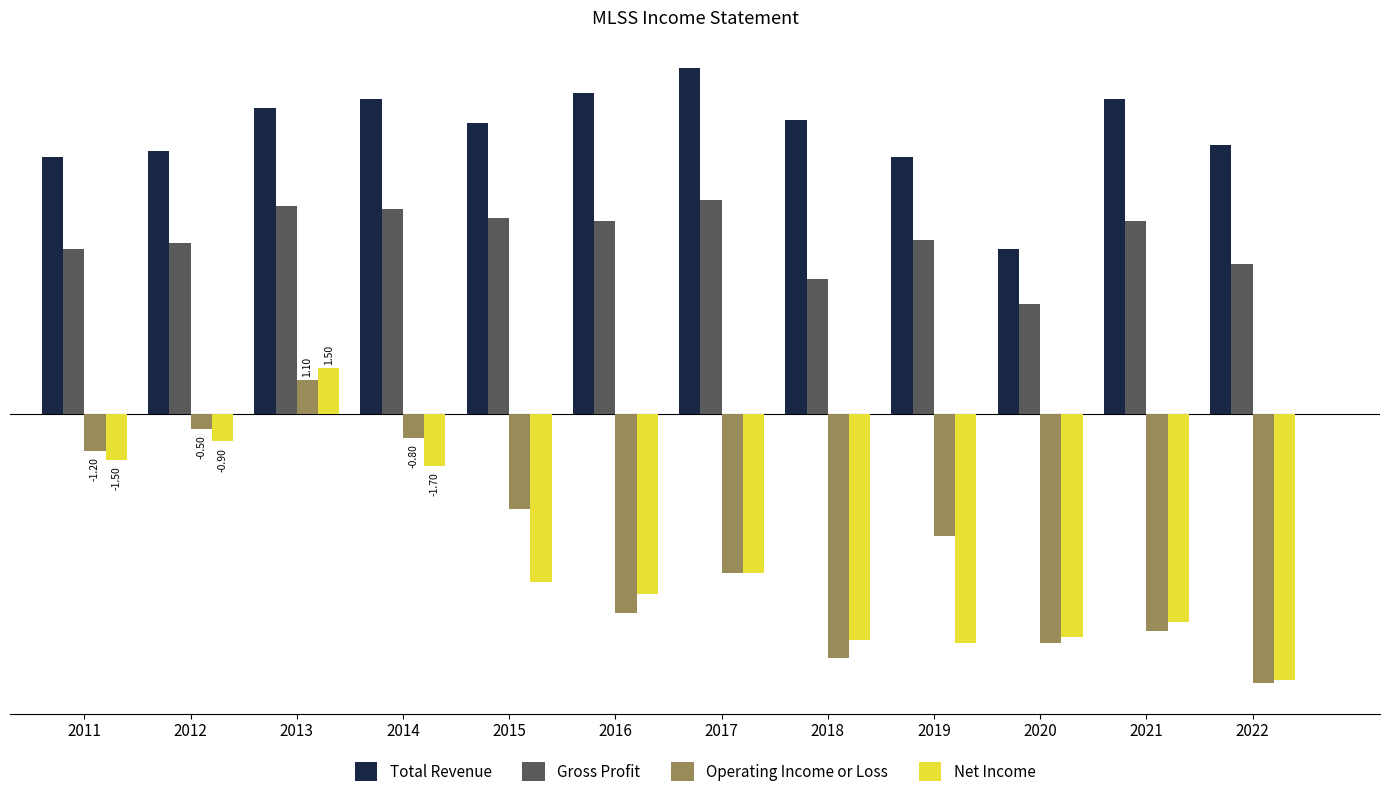

Rank the series by their maximum value, from highest to lowest.

Total Revenue, Gross Profit, Net Income, Operating Income or Loss